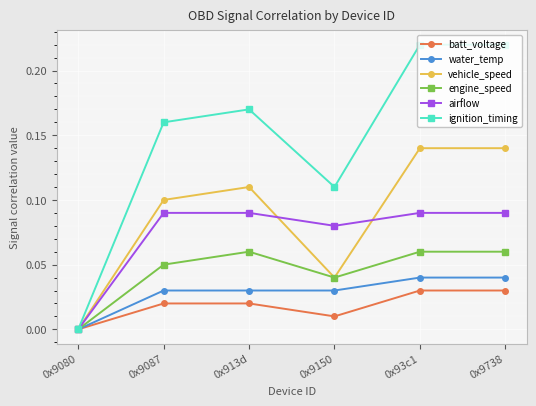

True or false: batt_voltage has a value of 0.0 at 0x9738.

True